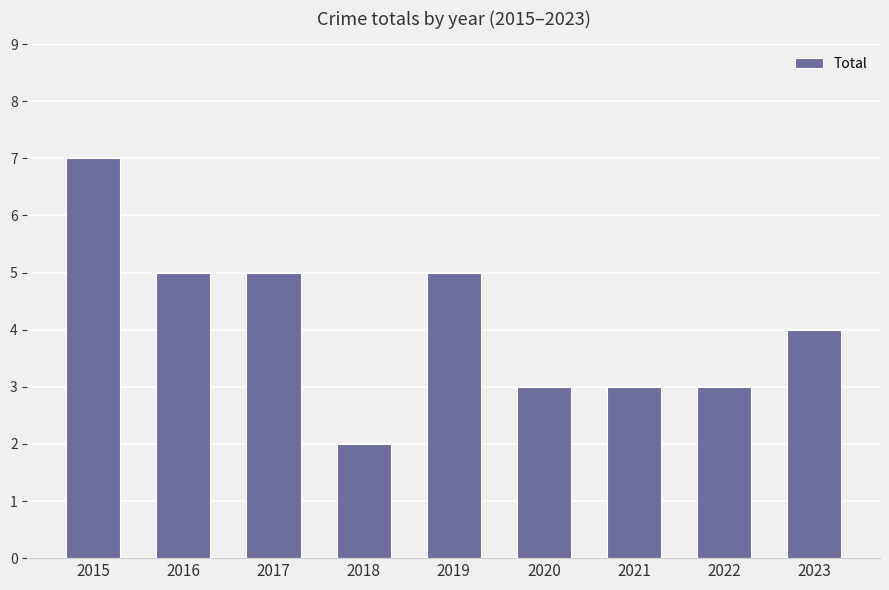

Reading left to right, transcribe all the data shown in this chart.

2015=7	2016=5	2017=5	2018=2	2019=5	2020=3	2021=3	2022=3	2023=4